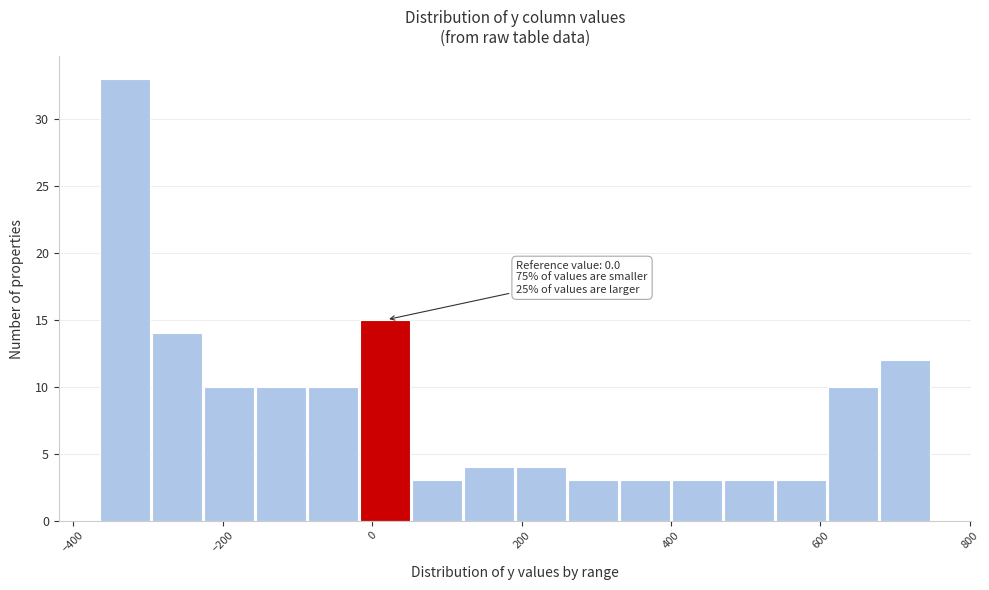

Around what value on the x-axis is the tallest bar? Give the approximate position of its centre, as read against the axis.

-340